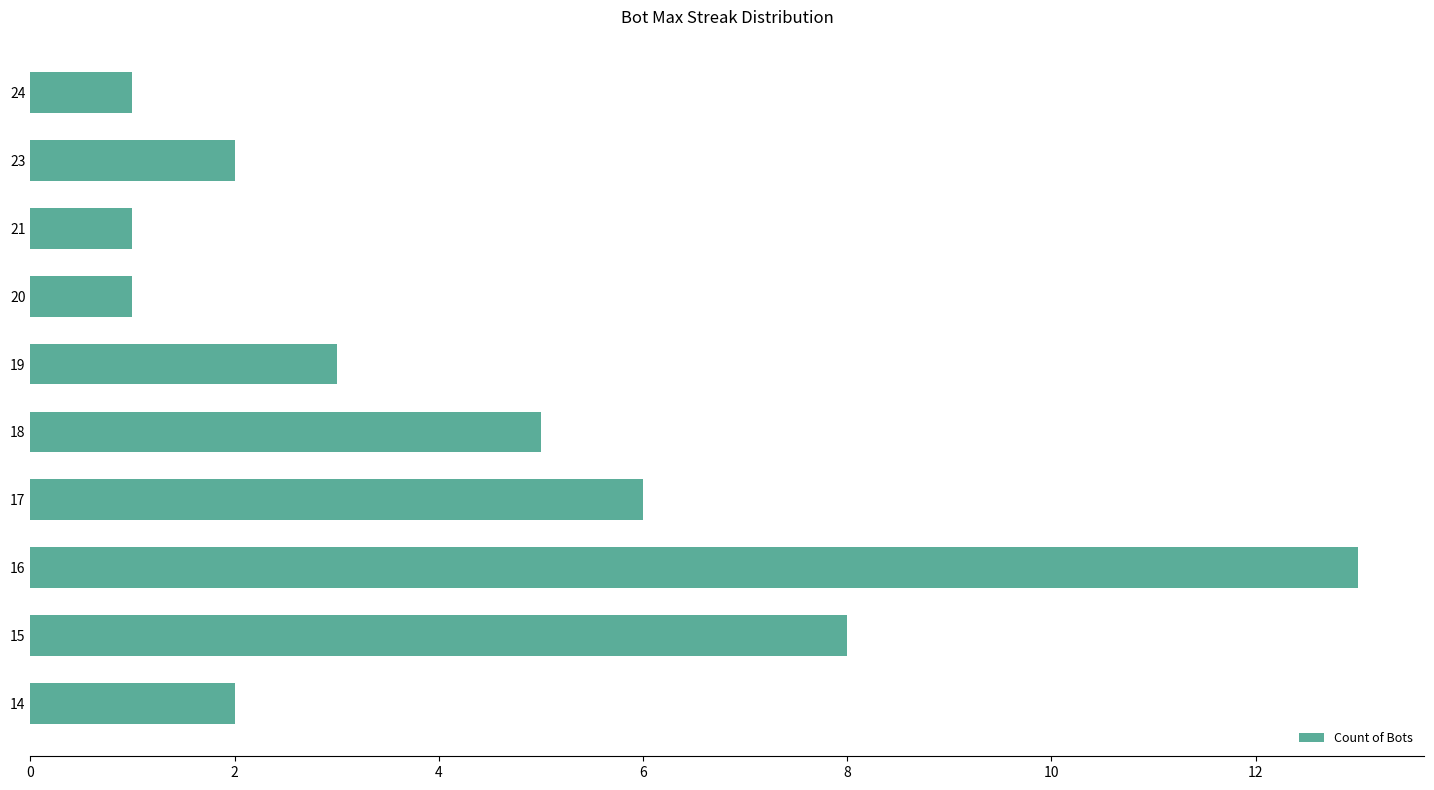

Which has a higher value, 23 or 15?

15